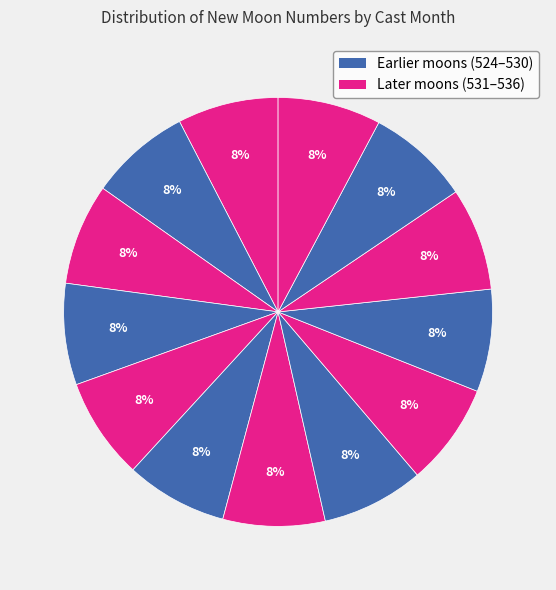

Is there a majority slice in this chart?

No